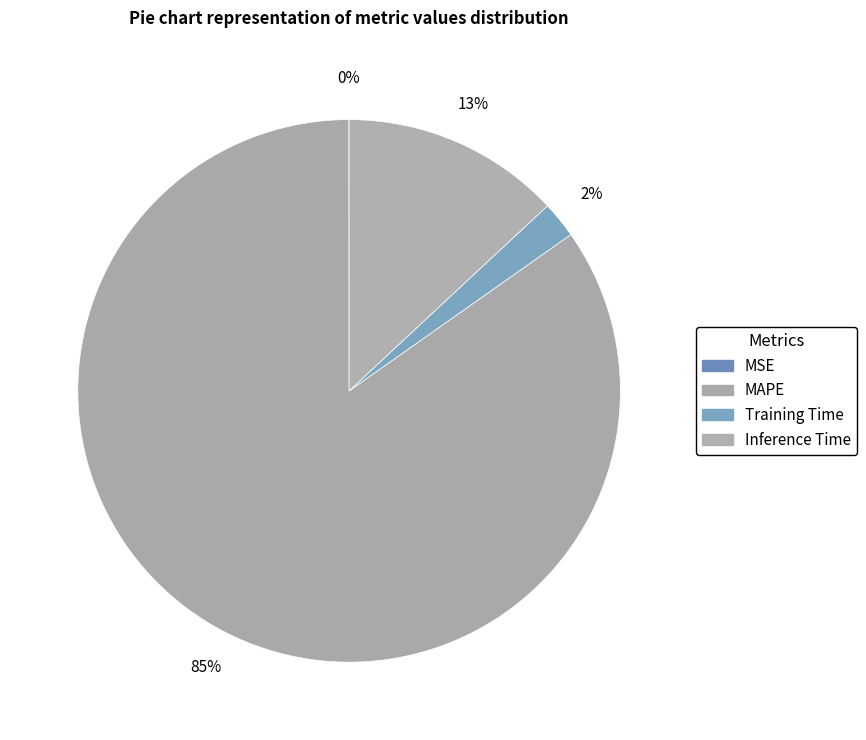

How many segments does this pie chart have?

4